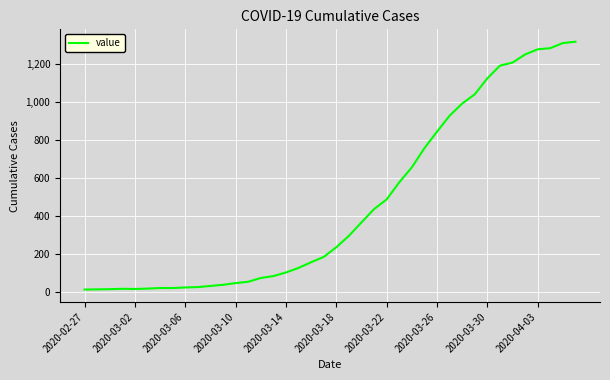

What is the maximum value shown in the chart?

1319